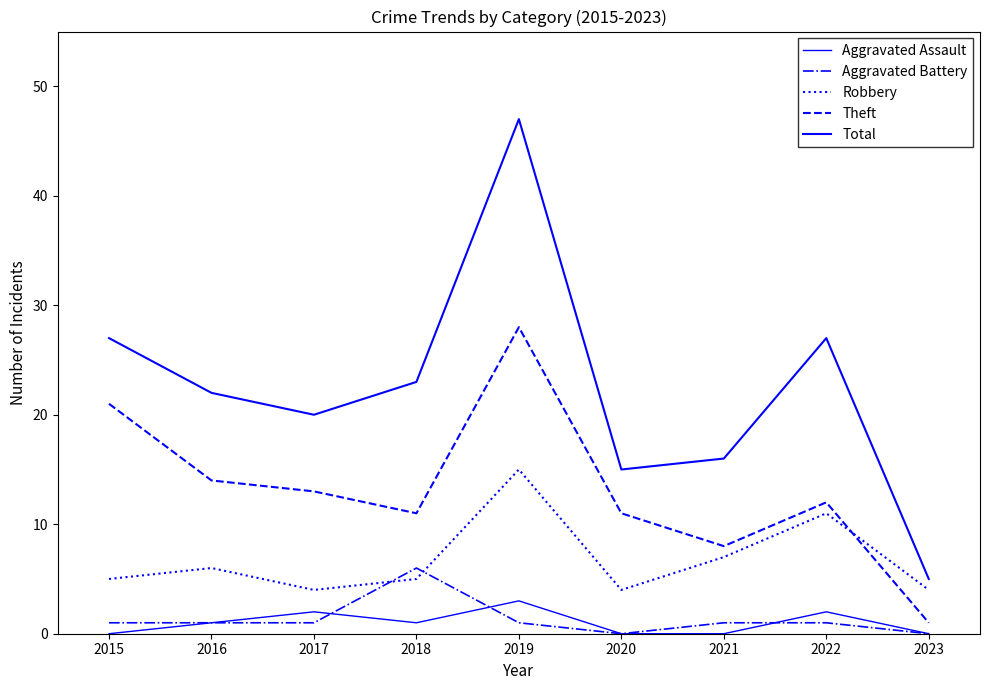

The value of Robbery at 2023 is 4. True or false?

True